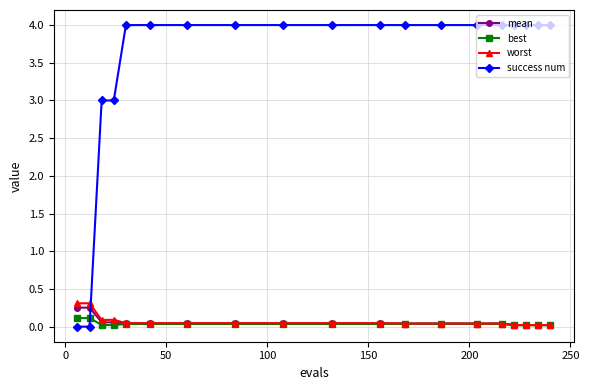

How many series are shown in this chart?

4